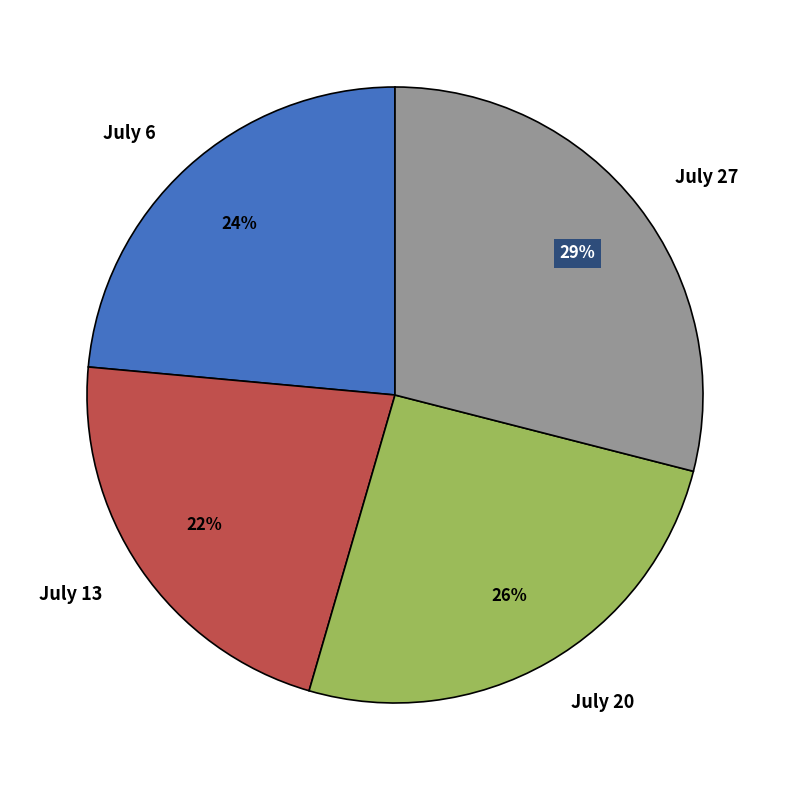

To the nearest percent, what portion does July 20 represent?

26%